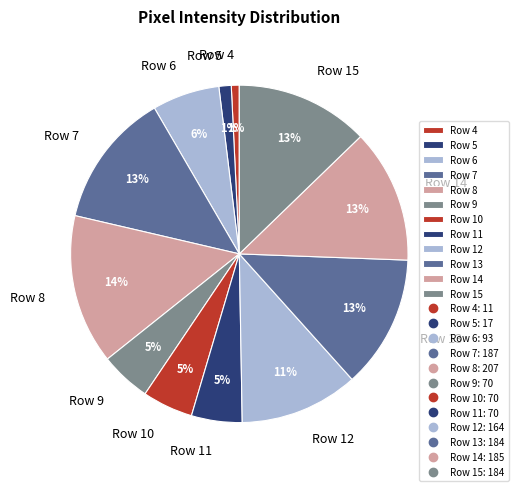

To the nearest percent, what portion does Row 6 represent?

6%